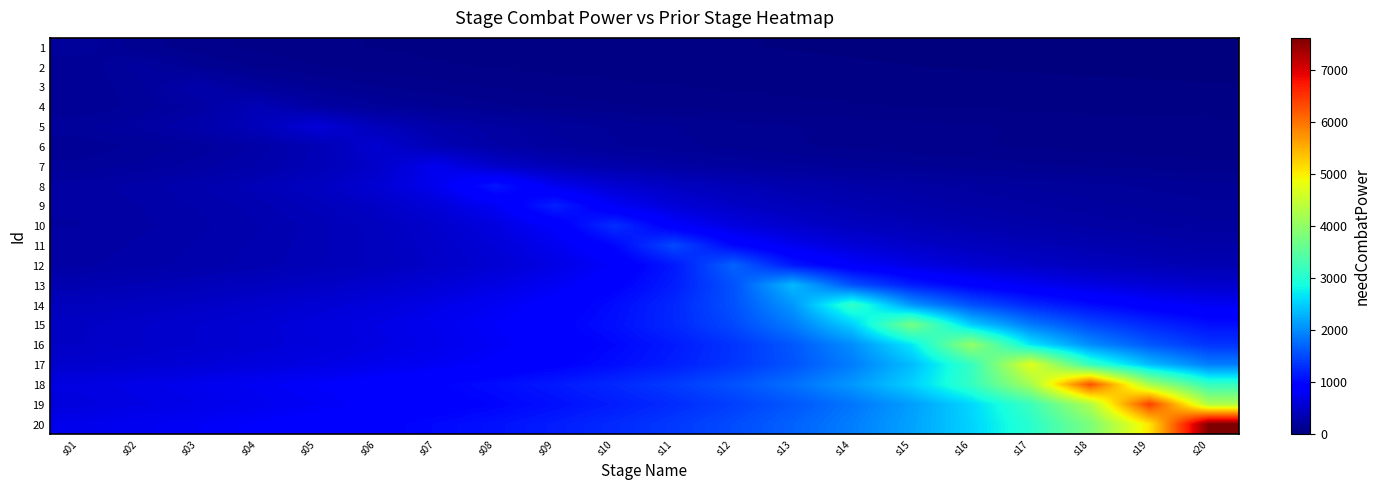

Reading left to right, what are all the values shown in this chart?

1: s01=200.0	s02=133.3	s03=100.0	s04=80.0	s05=66.7	s06=57.1	s07=50.0	s08=44.4	s09=40.0	s10=36.4	s11=33.3	s12=30.8	s13=28.6	s14=26.7	s15=25.0	s16=23.5	s17=22.2	s18=21.1	s19=20.0	s20=19.0
2: s01=150.0	s02=225.0	s03=150.0	s04=112.5	s05=90.0	s06=75.0	s07=64.3	s08=56.2	s09=50.0	s10=45.0	s11=40.9	s12=37.5	s13=34.6	s14=32.1	s15=30.0	s16=28.1	s17=26.5	s18=25.0	s19=23.7	s20=22.5
3: s01=150.0	s02=200.0	s03=300.0	s04=200.0	s05=150.0	s06=120.0	s07=100.0	s08=85.7	s09=75.0	s10=66.7	s11=60.0	s12=54.5	s13=50.0	s14=46.2	s15=42.9	s16=40.0	s17=37.5	s18=35.3	s19=33.3	s20=31.6
4: s01=150.0	s02=187.5	s03=250.0	s04=375.0	s05=250.0	s06=187.5	s07=150.0	s08=125.0	s09=107.1	s10=93.8	s11=83.3	s12=75.0	s13=68.2	s14=62.5	s15=57.7	s16=53.6	s17=50.0	s18=46.9	s19=44.1	s20=41.7
5: s01=200.0	s02=240.0	s03=300.0	s04=400.0	s05=600.0	s06=400.0	s07=300.0	s08=240.0	s09=200.0	s10=171.4	s11=150.0	s12=133.3	s13=120.0	s14=109.1	s15=100.0	s16=92.3	s17=85.7	s18=80.0	s19=75.0	s20=70.6
6: s01=157.1	s02=183.3	s03=220.0	s04=275.0	s05=366.7	s06=550.0	s07=366.7	s08=275.0	s09=220.0	s10=183.3	s11=157.1	s12=137.5	s13=122.2	s14=110.0	s15=100.0	s16=91.7	s17=84.6	s18=78.6	s19=73.3	s20=68.8
7: s01=187.5	s02=214.3	s03=250.0	s04=300.0	s05=375.0	s06=500.0	s07=750.0	s08=500.0	s09=375.0	s10=300.0	s11=250.0	s12=214.3	s13=187.5	s14=166.7	s15=150.0	s16=136.4	s17=125.0	s18=115.4	s19=107.1	s20=100.0
8: s01=250.0	s02=281.2	s03=321.4	s04=375.0	s05=450.0	s06=562.5	s07=750.0	s08=1125.0	s09=750.0	s10=562.5	s11=450.0	s12=375.0	s13=321.4	s14=281.2	s15=250.0	s16=225.0	s17=204.5	s18=187.5	s19=173.1	s20=160.7
9: s01=240.0	s02=266.7	s03=300.0	s04=342.9	s05=400.0	s06=480.0	s07=600.0	s08=800.0	s09=1200.0	s10=800.0	s11=600.0	s12=480.0	s13=400.0	s14=342.9	s15=300.0	s16=266.7	s17=240.0	s18=218.2	s19=200.0	s20=184.6
10: s01=236.4	s02=260.0	s03=288.9	s04=325.0	s05=371.4	s06=433.3	s07=520.0	s08=650.0	s09=866.7	s10=1300.0	s11=866.7	s12=650.0	s13=520.0	s14=433.3	s15=371.4	s16=325.0	s17=288.9	s18=260.0	s19=236.4	s20=216.7
11: s01=250.0	s02=272.7	s03=300.0	s04=333.3	s05=375.0	s06=428.6	s07=500.0	s08=600.0	s09=750.0	s10=1000.0	s11=1500.0	s12=1000.0	s13=750.0	s14=600.0	s15=500.0	s16=428.6	s17=375.0	s18=333.3	s19=300.0	s20=272.7
12: s01=261.5	s02=283.3	s03=309.1	s04=340.0	s05=377.8	s06=425.0	s07=485.7	s08=566.7	s09=680.0	s10=850.0	s11=1133.3	s12=1700.0	s13=1133.3	s14=850.0	s15=680.0	s16=566.7	s17=485.7	s18=425.0	s19=377.8	s20=340.0
13: s01=335.7	s02=361.5	s03=391.7	s04=427.3	s05=470.0	s06=522.2	s07=587.5	s08=671.4	s09=783.3	s10=940.0	s11=1175.0	s12=1566.7	s13=2350.0	s14=1566.7	s15=1175.0	s16=940.0	s17=783.3	s18=671.4	s19=587.5	s20=522.2
14: s01=416.7	s02=446.4	s03=480.8	s04=520.8	s05=568.2	s06=625.0	s07=694.4	s08=781.2	s09=892.9	s10=1041.7	s11=1250.0	s12=1562.5	s13=2083.3	s14=3125.0	s15=2083.3	s16=1562.5	s17=1250.0	s18=1041.7	s19=892.9	s20=781.2
15: s01=468.8	s02=500.0	s03=535.7	s04=576.9	s05=625.0	s06=681.8	s07=750.0	s08=833.3	s09=937.5	s10=1071.4	s11=1250.0	s12=1500.0	s13=1875.0	s14=2500.0	s15=3750.0	s16=2500.0	s17=1875.0	s18=1500.0	s19=1250.0	s20=1071.4
16: s01=473.5	s02=503.1	s03=536.7	s04=575.0	s05=619.2	s06=670.8	s07=731.8	s08=805.0	s09=894.4	s10=1006.2	s11=1150.0	s12=1341.7	s13=1610.0	s14=2012.5	s15=2683.3	s16=4025.0	s17=2683.3	s18=2012.5	s19=1610.0	s20=1341.7
17: s01=526.3	s02=557.3	s03=592.1	s04=631.6	s05=676.7	s06=728.8	s07=789.5	s08=861.3	s09=947.4	s10=1052.7	s11=1184.2	s12=1353.4	s13=1579.0	s14=1894.8	s15=2368.5	s16=3158.0	s17=4737.0	s18=3158.0	s19=2368.5	s20=1894.8
18: s01=661.2	s02=697.9	s03=738.9	s04=785.1	s05=837.5	s06=897.3	s07=966.3	s08=1046.8	s09=1142.0	s10=1256.2	s11=1395.8	s12=1570.2	s13=1794.6	s14=2093.7	s15=2512.4	s16=3140.5	s17=4187.3	s18=6281.0	s19=4187.3	s20=3140.5
19: s01=641.6	s02=675.4	s03=712.9	s04=754.8	s05=802.0	s06=855.5	s07=916.6	s08=987.1	s09=1069.3	s10=1166.5	s11=1283.2	s12=1425.8	s13=1604.0	s14=1833.1	s15=2138.7	s16=2566.4	s17=3208.0	s18=4277.3	s19=6416.0	s20=4277.3
20: s01=724.5	s02=760.7	s03=800.7	s04=845.2	s05=894.9	s06=950.9	s07=1014.3	s08=1086.7	s09=1170.3	s10=1267.8	s11=1383.1	s12=1521.4	s13=1690.4	s14=1901.8	s15=2173.4	s16=2535.7	s17=3042.8	s18=3803.5	s19=5071.3	s20=7607.0